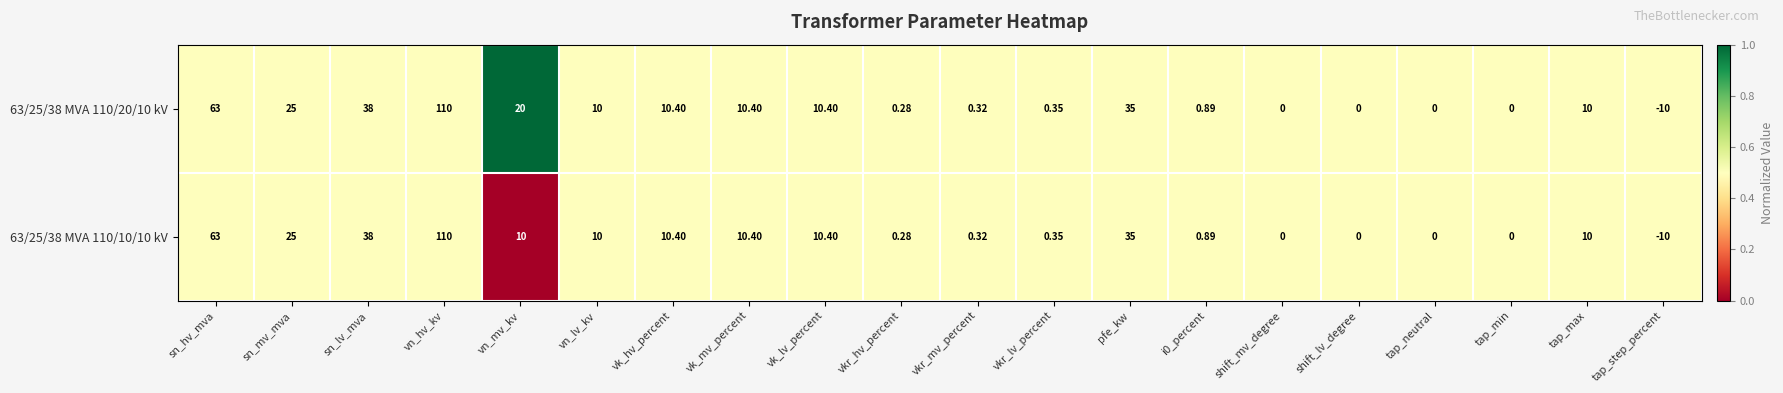

Which category has the highest value in the 63/25/38 MVA 110/20/10 kV series?

vn_hv_kv